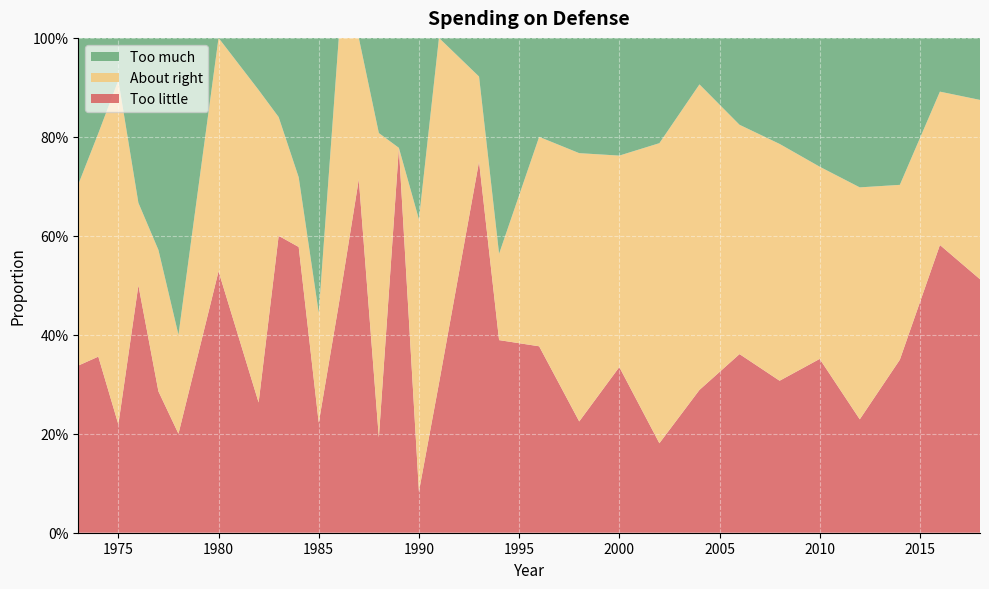

Reading right to left, extract all data points from this chart.

Too little: 0.5	0.6	0.3	0.2	0.4	0.3	0.4	0.3	0.2	0.3	0.2	0.4	0.4	0.8	0.3	0.1	0.8	0.2	0.7	0.5	0.2	0.6	0.6	0.3	0.5	0.2	0.3	0.5	0.2	0.4	0.3
About right: 0.4	0.3	0.4	0.5	0.4	0.5	0.5	0.6	0.6	0.4	0.5	0.4	0.2	0.2	0.7	0.6	0.0	0.6	0.3	0.5	0.2	0.1	0.2	0.6	0.5	0.2	0.3	0.2	0.7	0.5	0.4
Too much: 0.1	0.1	0.3	0.3	0.3	0.2	0.2	0.1	0.2	0.2	0.2	0.2	0.4	0.1	0.0	0.4	0.2	0.2	0.0	0.0	0.6	0.3	0.2	0.1	0.0	0.6	0.4	0.3	0.1	0.2	0.3